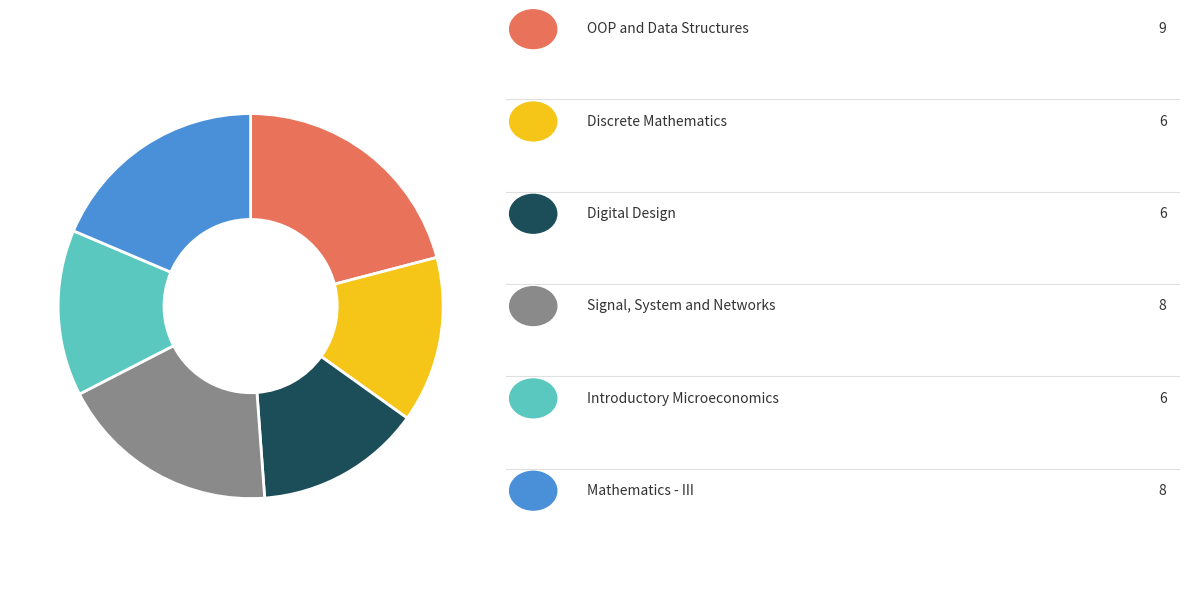

Is there a majority slice in this chart?

No